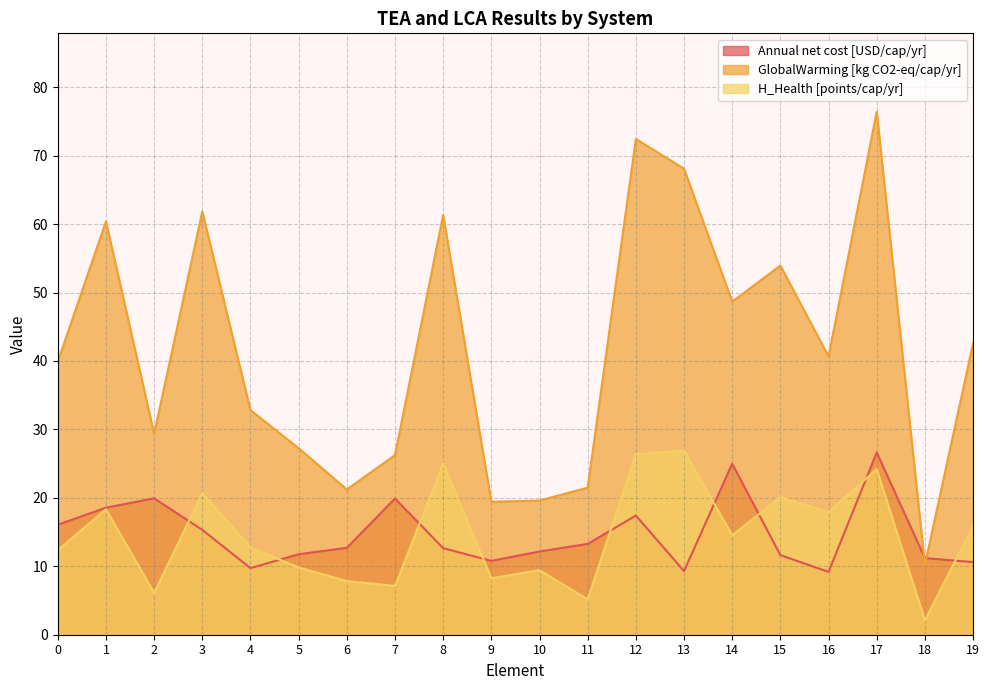

Which category has the highest value in the GlobalWarming [kg CO2-eq/cap/yr] series?

17